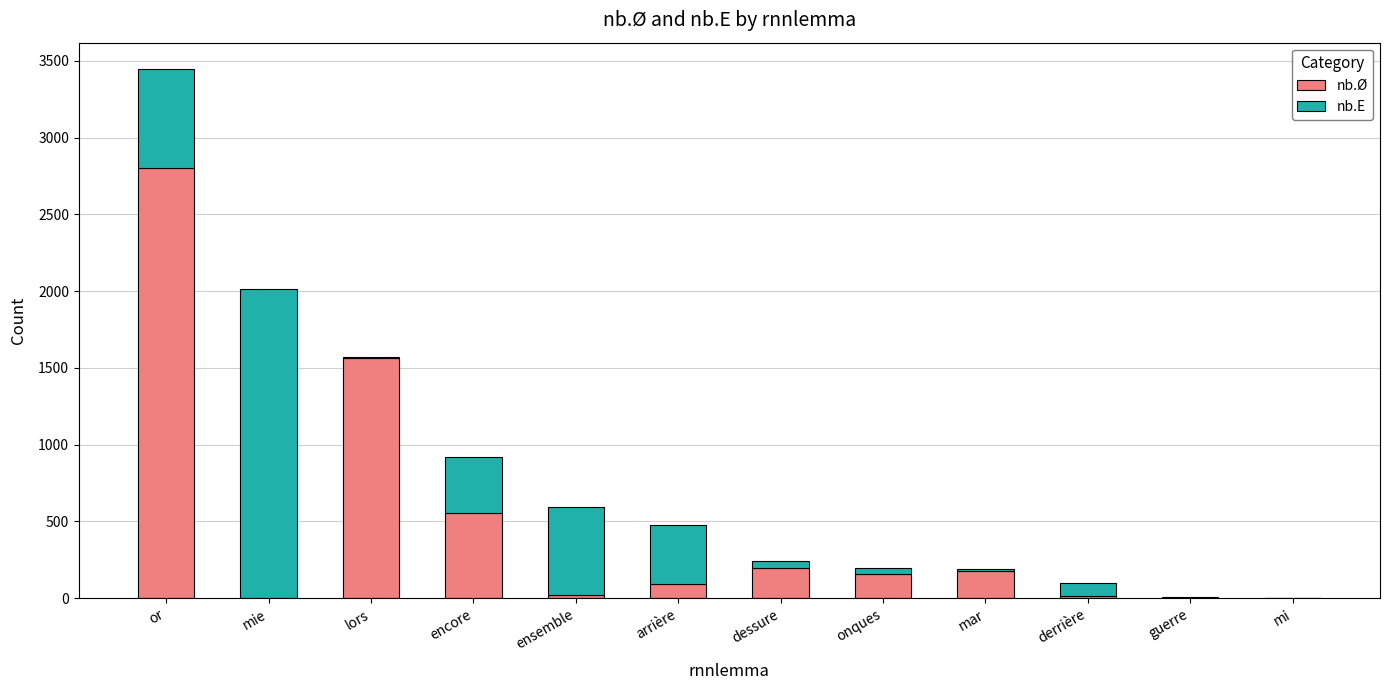

At which category is the sum across all series the highest?

or